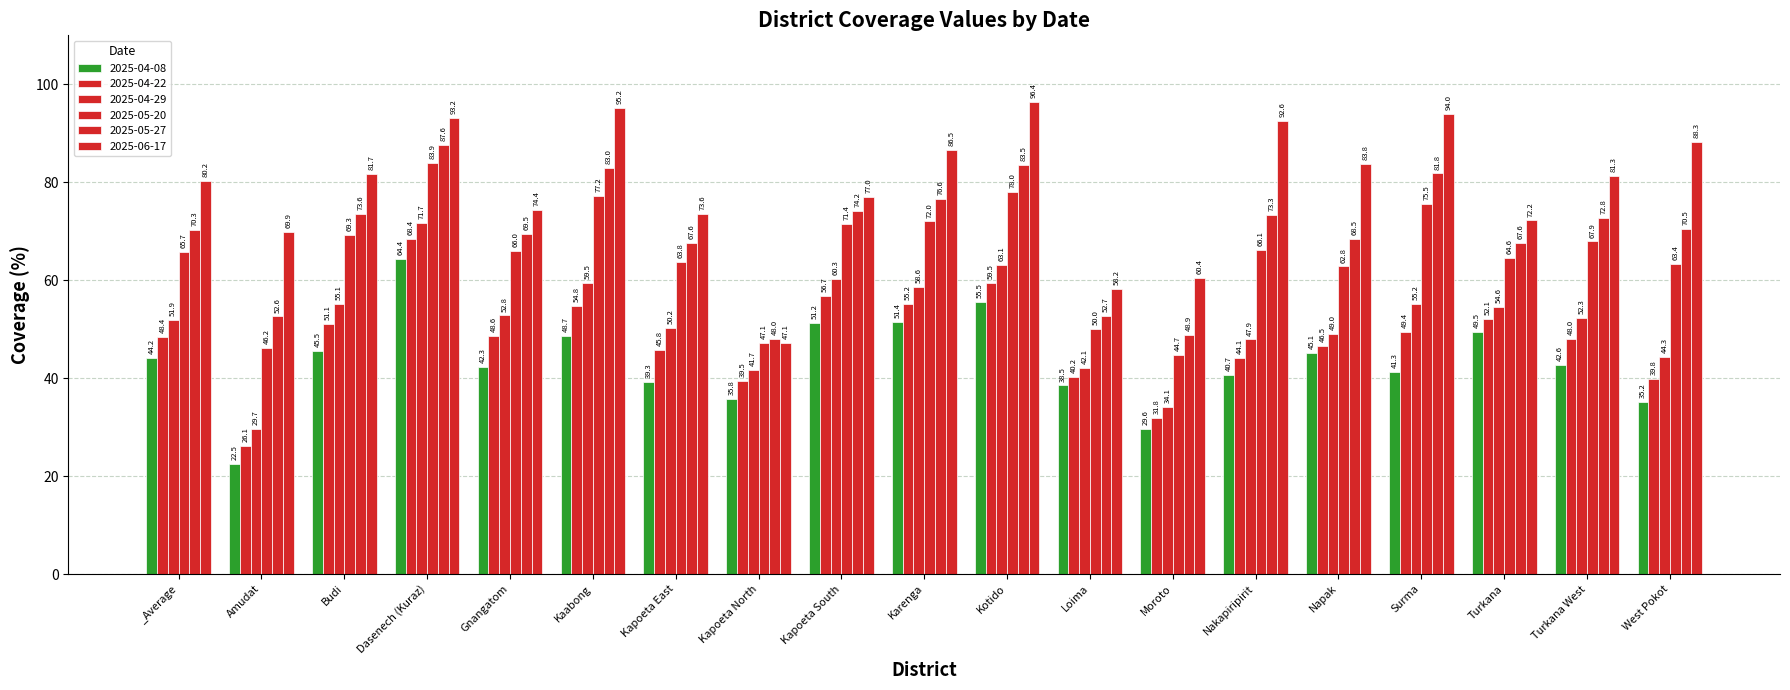

Reading left to right, list all the values displayed in this chart.

2025-04-08: 44.2	22.5	45.5	64.4	42.3	48.7	39.3	35.8	51.2	51.4	55.5	38.5	29.6	40.7	45.1	41.3	49.5	42.6	35.2
2025-04-22: 48.4	26.1	51.1	68.4	48.6	54.8	45.8	39.5	56.7	55.2	59.5	40.2	31.8	44.1	46.5	49.4	52.1	48.0	39.8
2025-04-29: 51.9	29.7	55.1	71.7	52.8	59.5	50.2	41.7	60.3	58.6	63.1	42.1	34.1	47.9	49.0	55.2	54.6	52.3	44.3
2025-05-20: 65.7	46.2	69.3	83.9	66.0	77.2	63.8	47.1	71.4	72.0	78.0	50.0	44.7	66.1	62.8	75.5	64.6	67.9	63.4
2025-05-27: 70.3	52.6	73.6	87.6	69.5	83.0	67.6	48.0	74.2	76.6	83.5	52.7	48.9	73.3	68.5	81.8	67.6	72.8	70.5
2025-06-17: 80.2	69.9	81.7	93.2	74.4	95.2	73.6	47.1	77.0	86.5	96.4	58.2	60.4	92.6	83.8	94.0	72.2	81.3	88.3